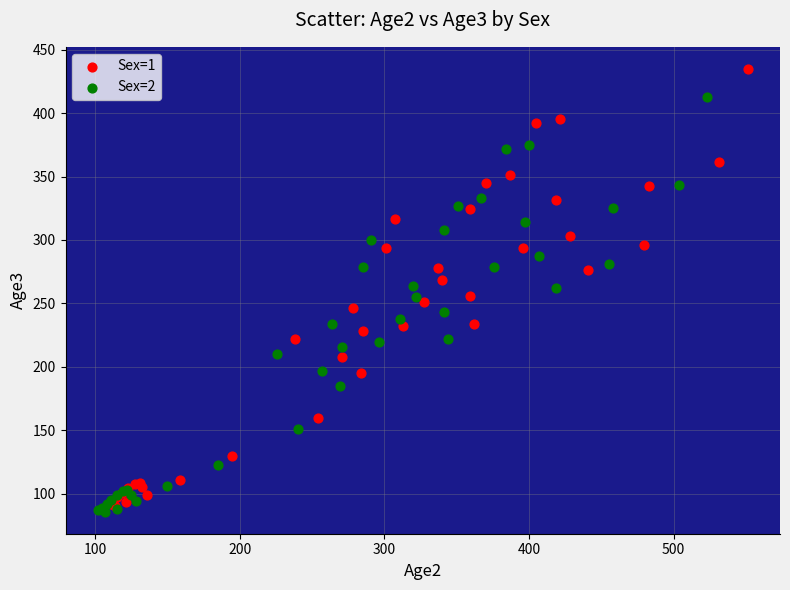

Which series reaches the maximum Y coordinate?

Sex=1